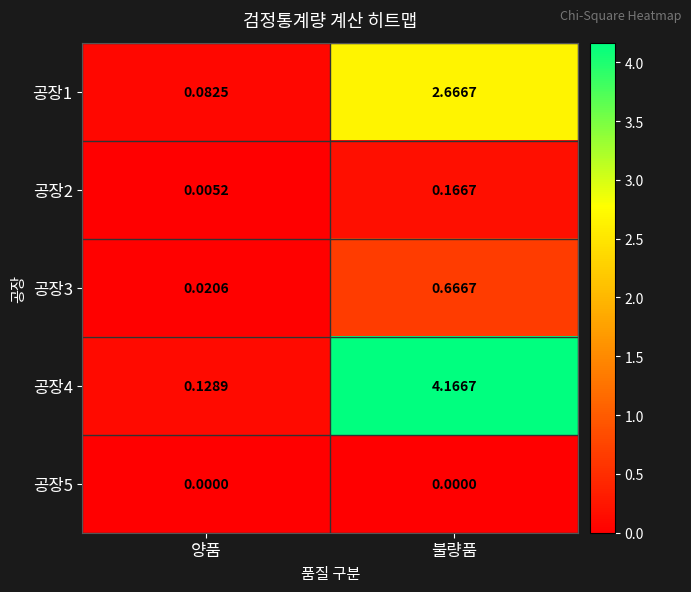

Is the value of 공장5 at 불량품 greater than the value of 공장1 at 양품?

No